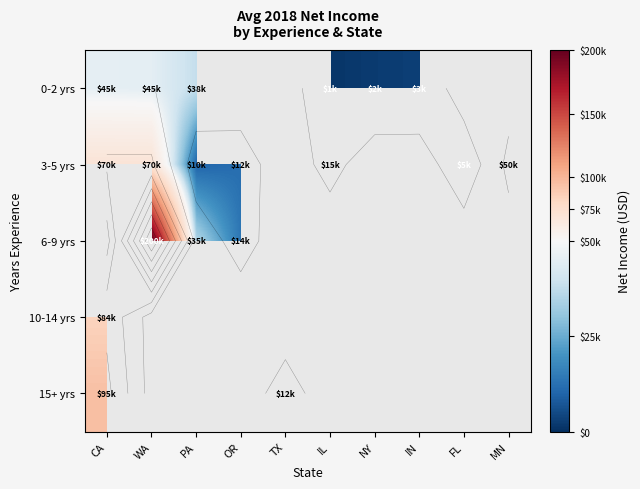

At IN, list the series in order from largest to smallest.

0-2 yrs, 3-5 yrs, 6-9 yrs, 10-14 yrs, 15+ yrs